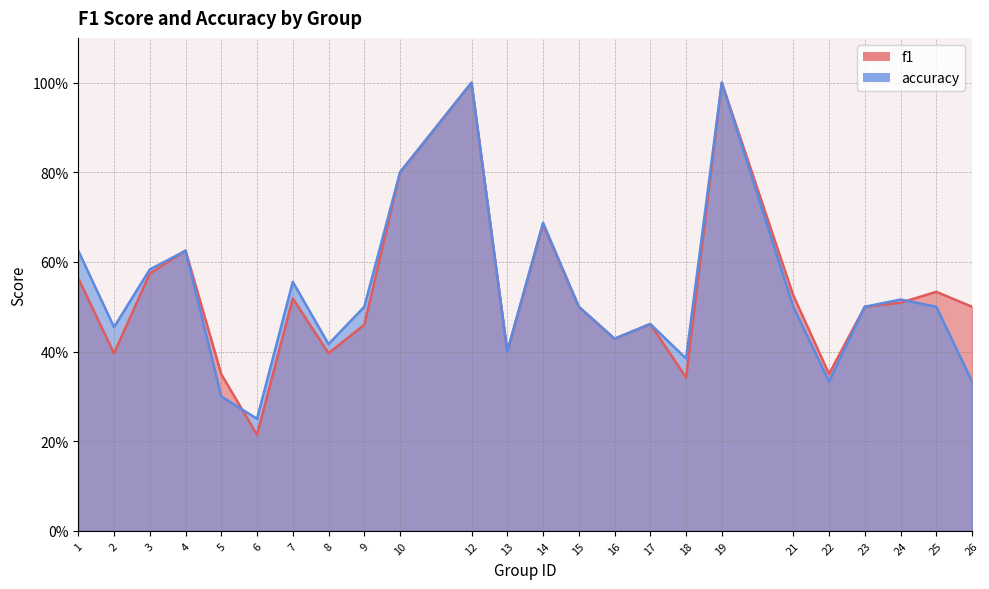

Reading left to right, transcribe all the data shown in this chart.

f1: 1=0.6	2=0.4	3=0.6	4=0.6	5=0.3	6=0.2	7=0.5	8=0.4	9=0.5	10=0.8	12=1.0	13=0.4	14=0.7	15=0.5	16=0.4	17=0.5	18=0.3	19=1.0	21=0.5	22=0.4	23=0.5	24=0.5	25=0.5	26=0.5
accuracy: 1=0.6	2=0.5	3=0.6	4=0.6	5=0.3	6=0.2	7=0.6	8=0.4	9=0.5	10=0.8	12=1.0	13=0.4	14=0.7	15=0.5	16=0.4	17=0.5	18=0.4	19=1.0	21=0.5	22=0.3	23=0.5	24=0.5	25=0.5	26=0.3